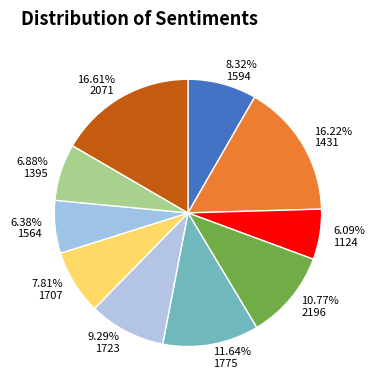

How many slices are in this pie chart?

10